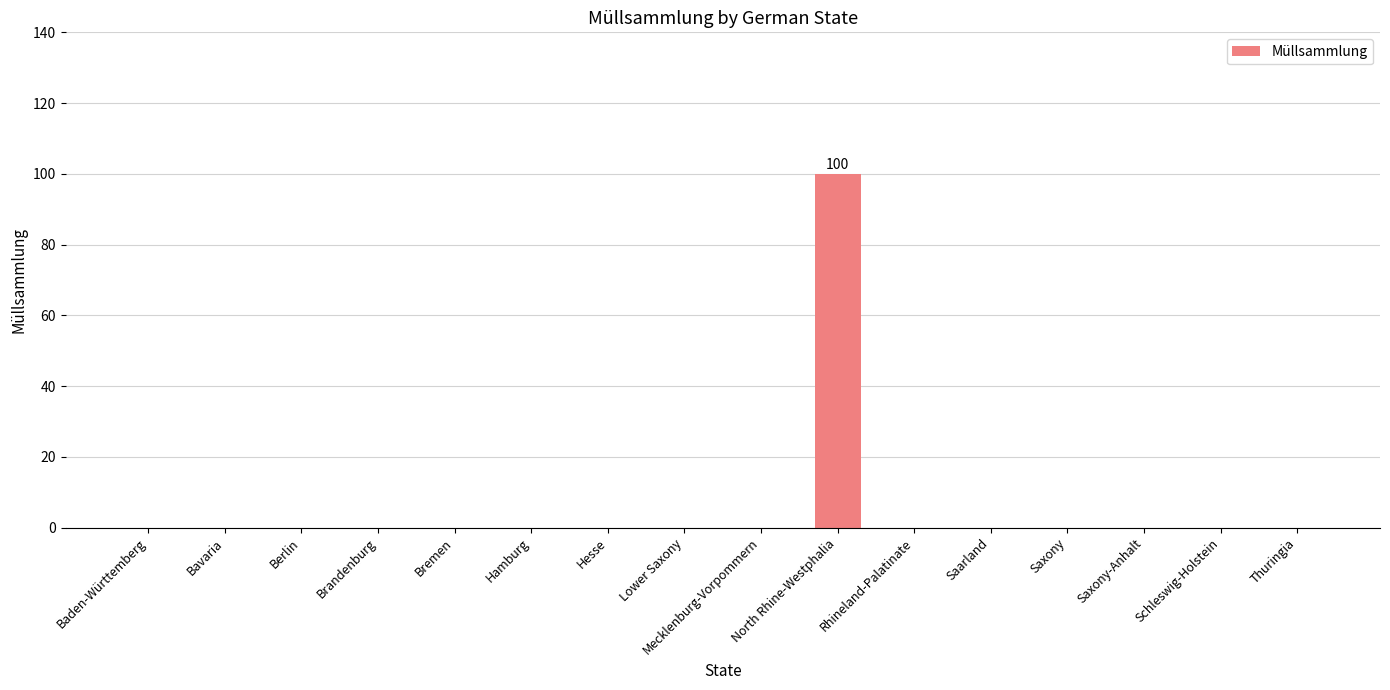

Does the chart contain stacked bars?

No